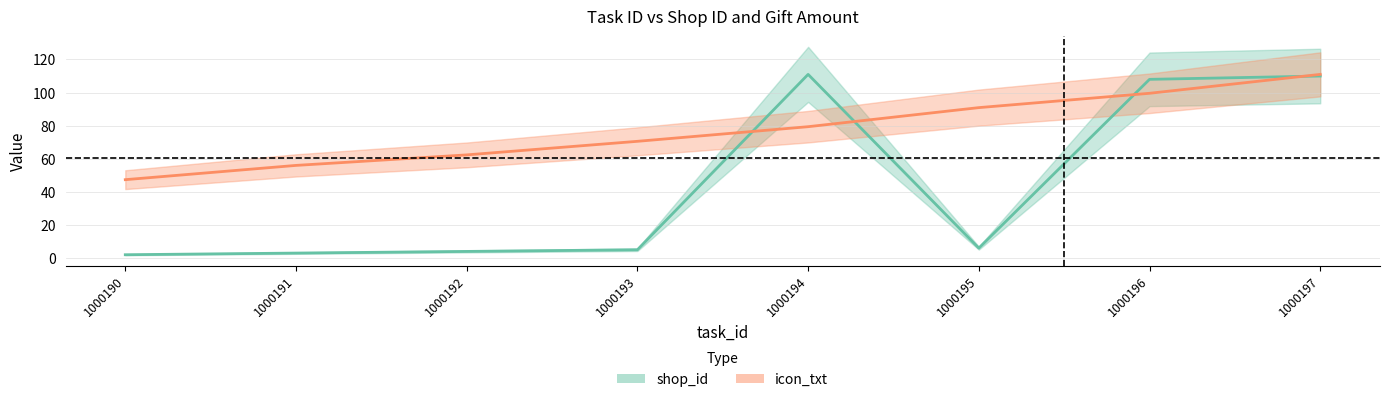

Rank the categories by value from highest to lowest.

1000194, 1000197, 1000196, 1000195, 1000193, 1000192, 1000191, 1000190